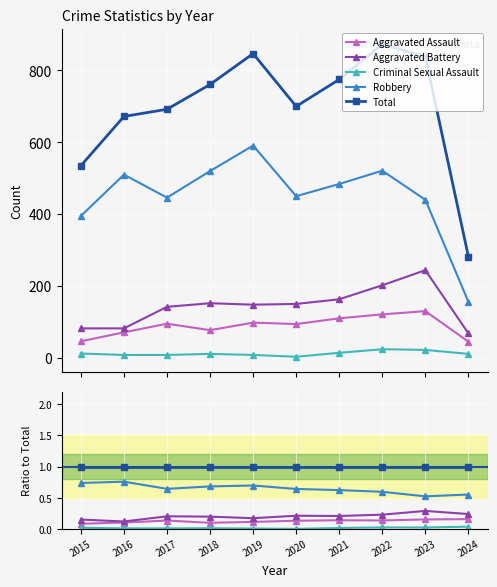

Reading left to right, what are all the values shown in this chart?

Aggravated Assault: 2015=0.1	2016=0.1	2017=0.1	2018=0.1	2019=0.1	2020=0.1	2021=0.1	2022=0.1	2023=0.2	2024=0.2
Aggravated Battery: 2015=0.2	2016=0.1	2017=0.2	2018=0.2	2019=0.2	2020=0.2	2021=0.2	2022=0.2	2023=0.3	2024=0.2
Criminal Sexual Assault: 2015=0.0	2016=0.0	2017=0.0	2018=0.0	2019=0.0	2020=0.0	2021=0.0	2022=0.0	2023=0.0	2024=0.0
Robbery: 2015=0.7	2016=0.8	2017=0.6	2018=0.7	2019=0.7	2020=0.6	2021=0.6	2022=0.6	2023=0.5	2024=0.6
Total: 2015=1.0	2016=1.0	2017=1.0	2018=1.0	2019=1.0	2020=1.0	2021=1.0	2022=1.0	2023=1.0	2024=1.0